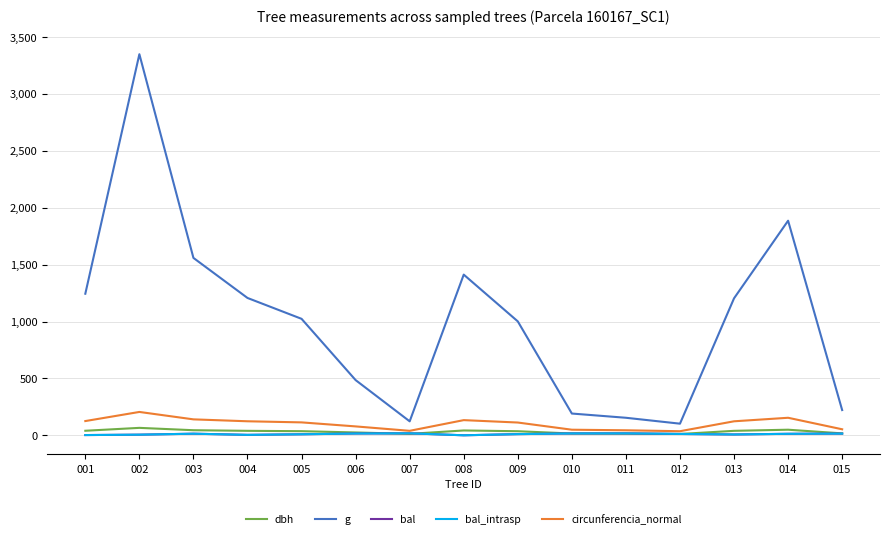

What is the sum of the circunferencia_normal values at 010 and 002?

254.2